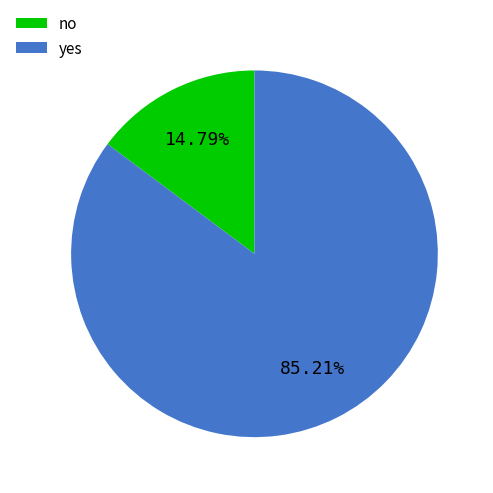

Between yes and no, which is larger?

yes